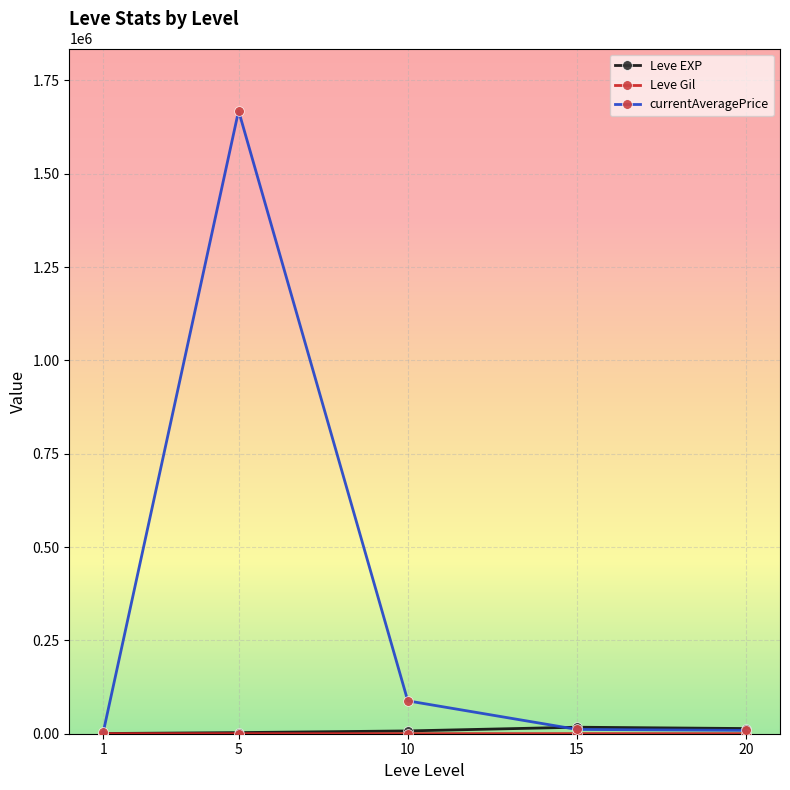

How many interior local peaks does the currentAveragePrice series have?

1